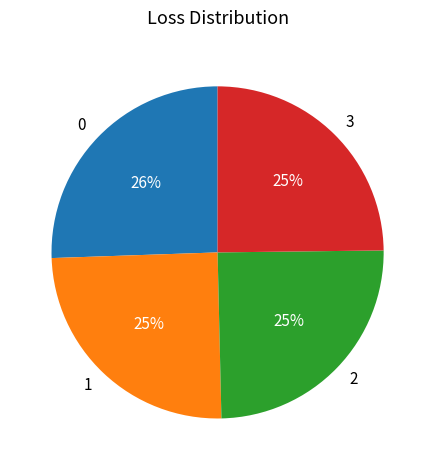

Does 0 account for over 50% of the chart?

No